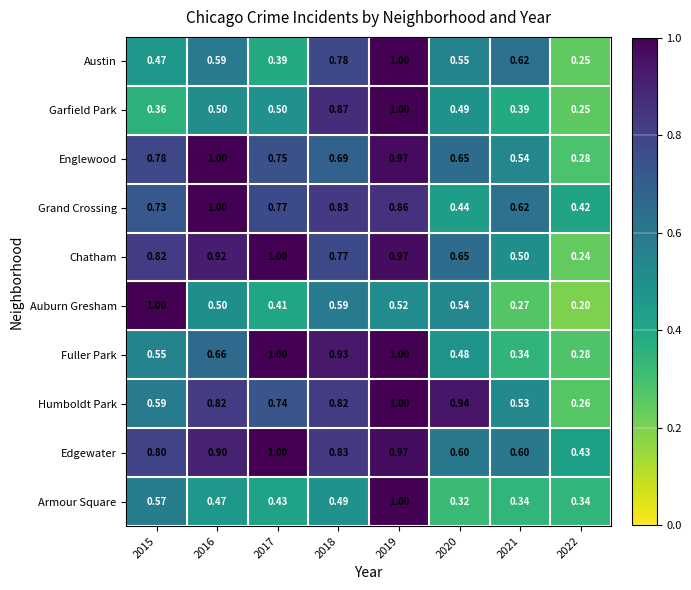

Which category has the lowest value across all series?

2022